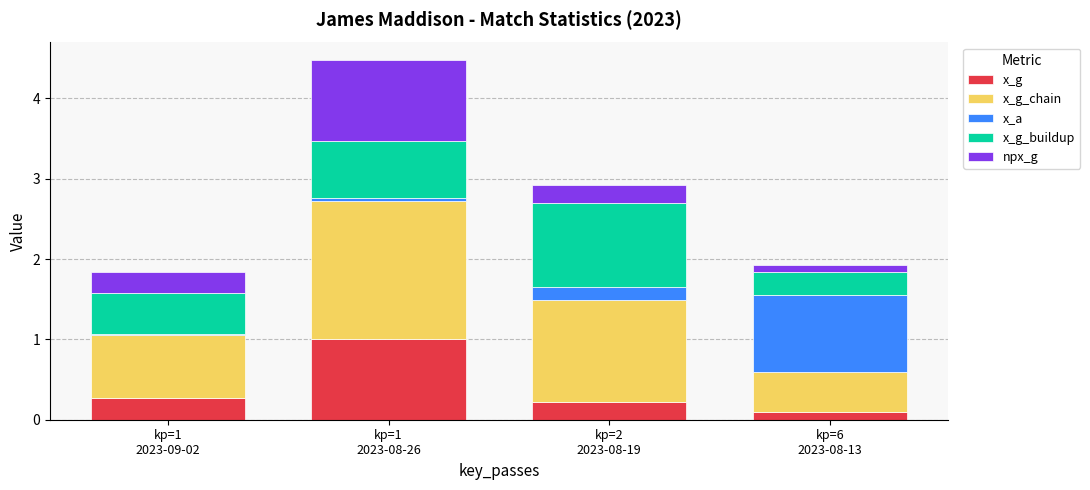

Reading left to right, list the values for the x_g series.

0.3	1.0	0.2	0.1